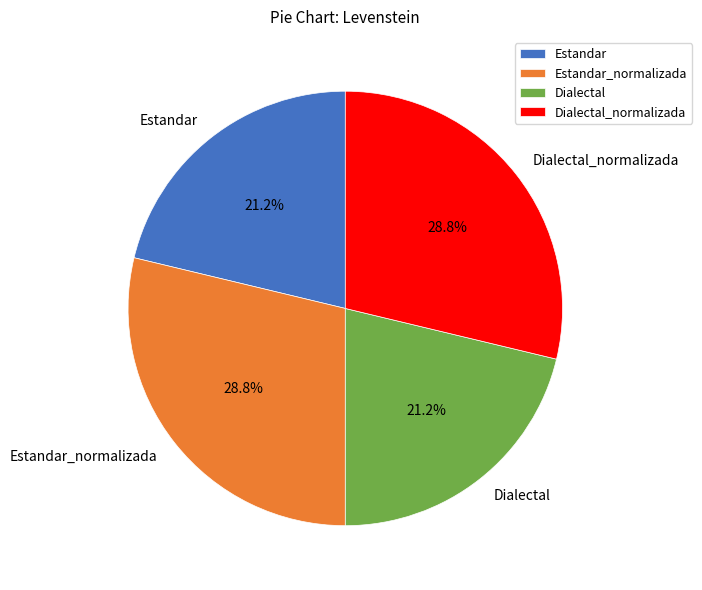

What is the ratio of the value at Dialectal_normalizada to the value at Estandar_normalizada?

1.0